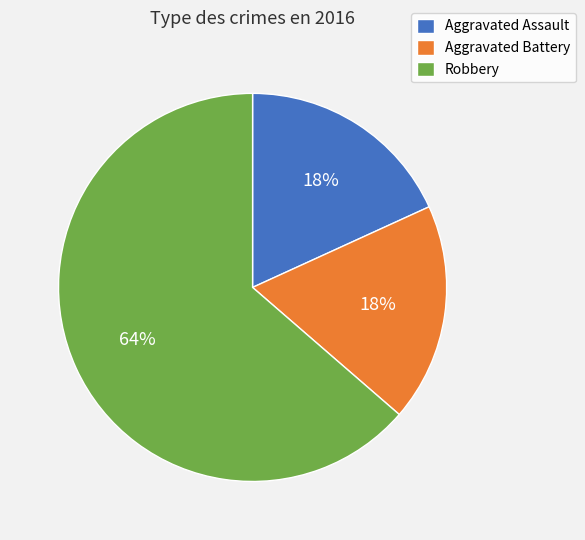

Does Aggravated Assault represent more than half of the total?

No